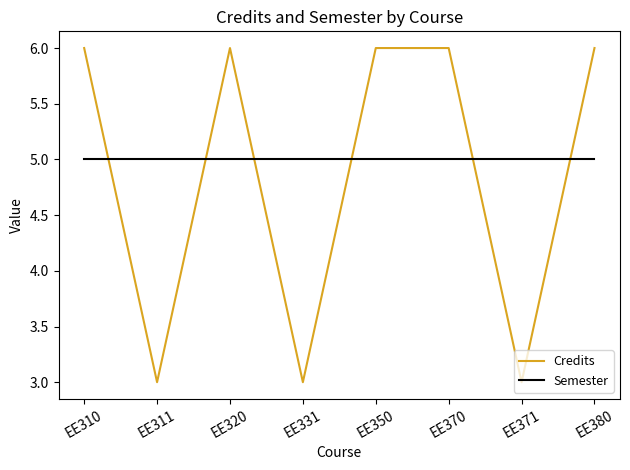

Which series has the widest spread of values?

Credits